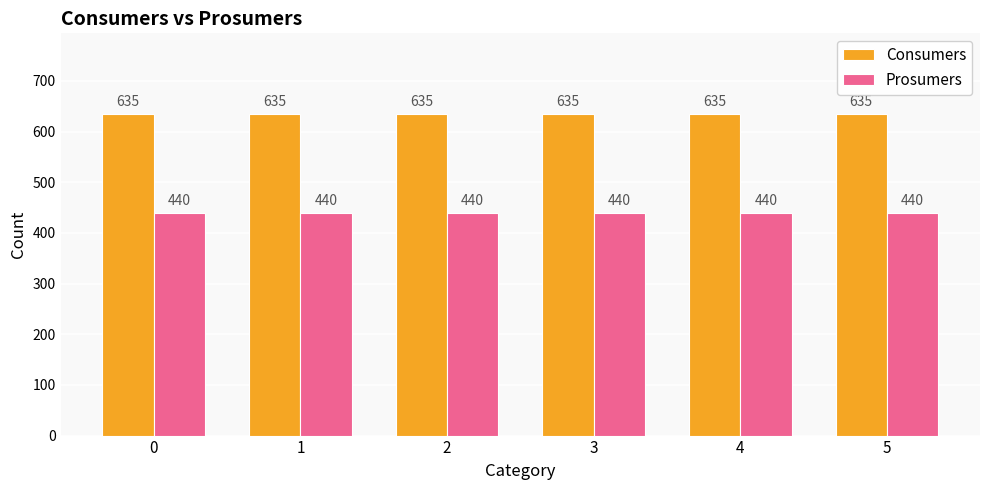

What is the minimum value for Consumers?

635